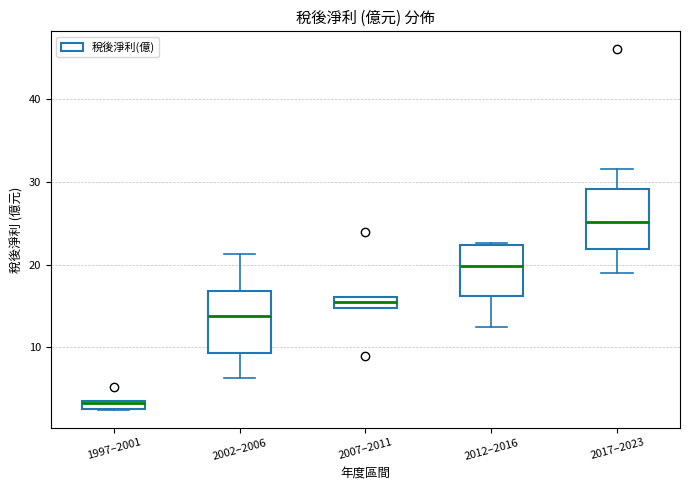

Where is the lower edge of the box for 1997–2001 on the y-axis? The values are not printed on the chart, so give them approximately, as read against the axis.

3